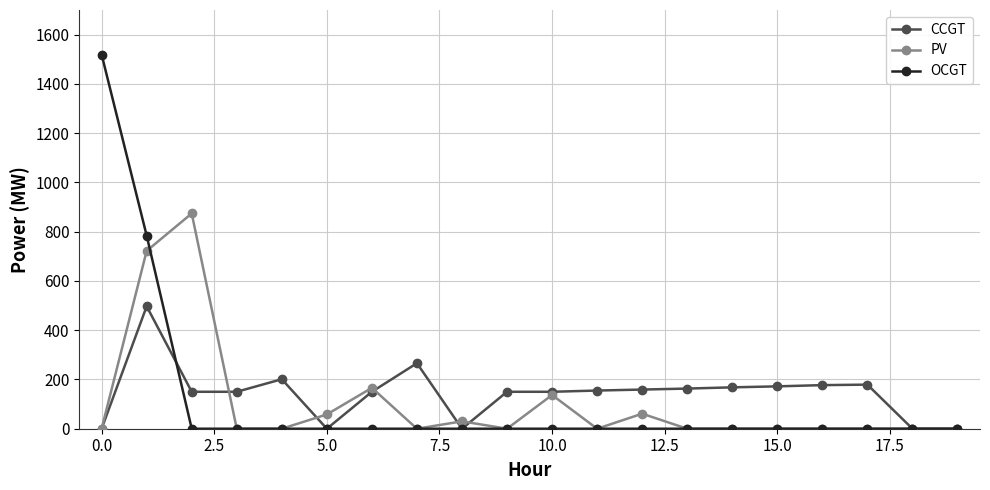

Which series has the largest range (max minus min)?

OCGT